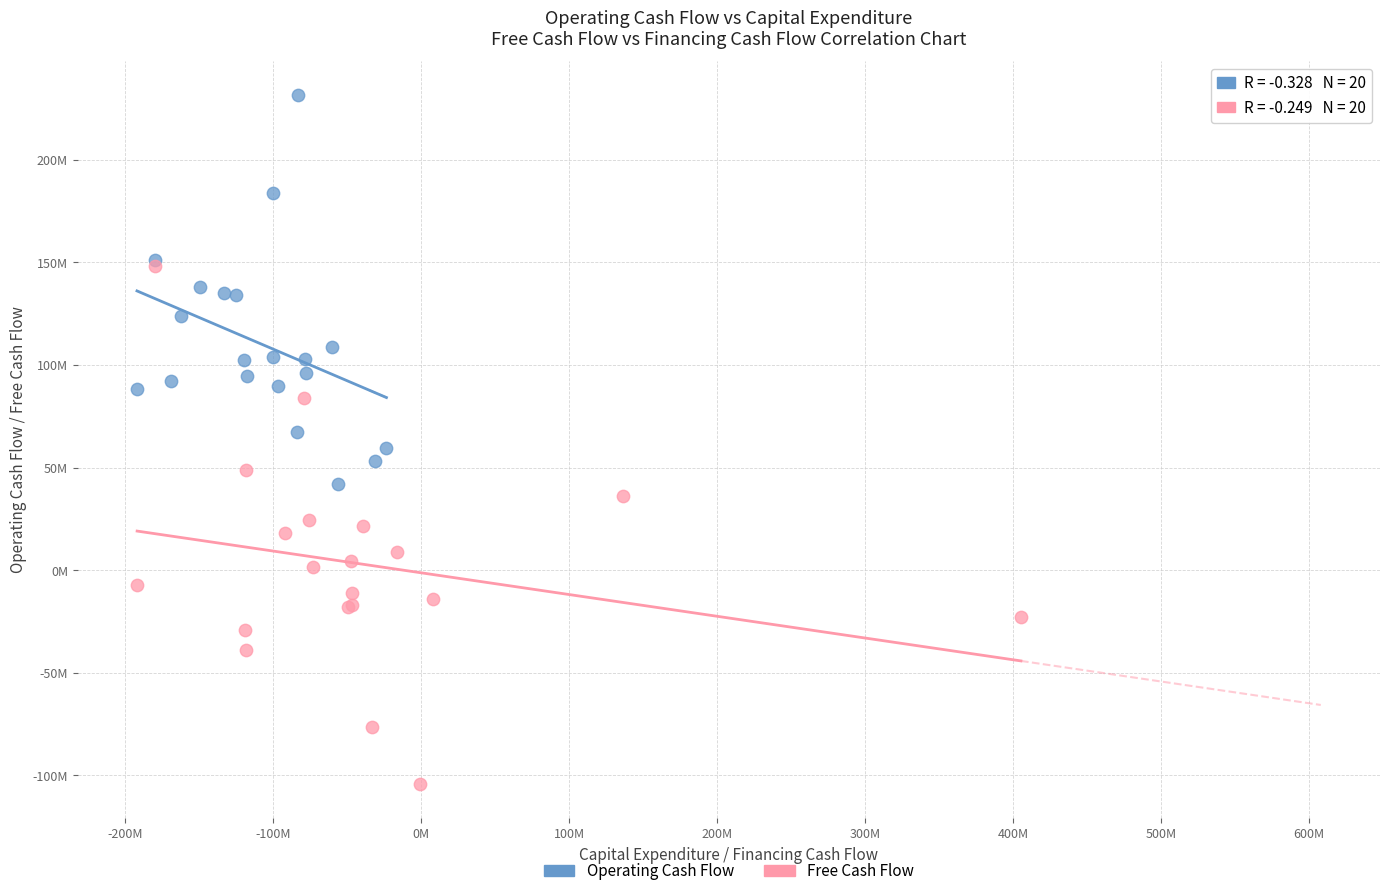

Which series reaches the maximum Y coordinate?

Operating Cash Flow